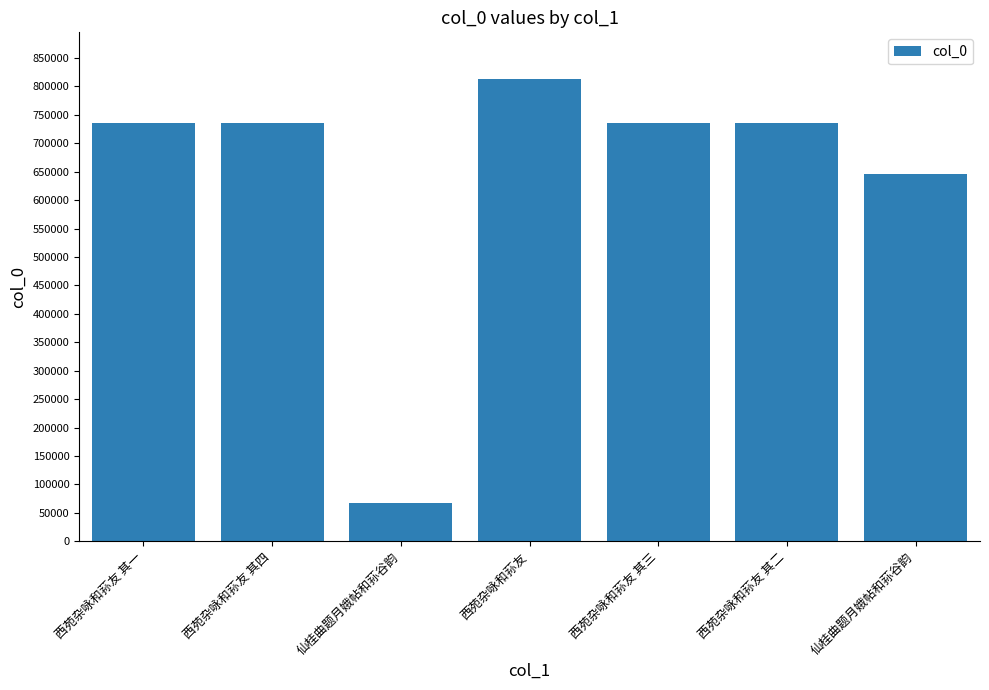

List the labels in order of value, largest first.

西苑杂咏和荪友, 西苑杂咏和荪友 其四, 西苑杂咏和荪友 其三, 西苑杂咏和荪友 其二, 西苑杂咏和荪友 其一, 仙桂曲题月娥帖和荪谷韵, 仙桂曲题月娥帖和荪谷韵